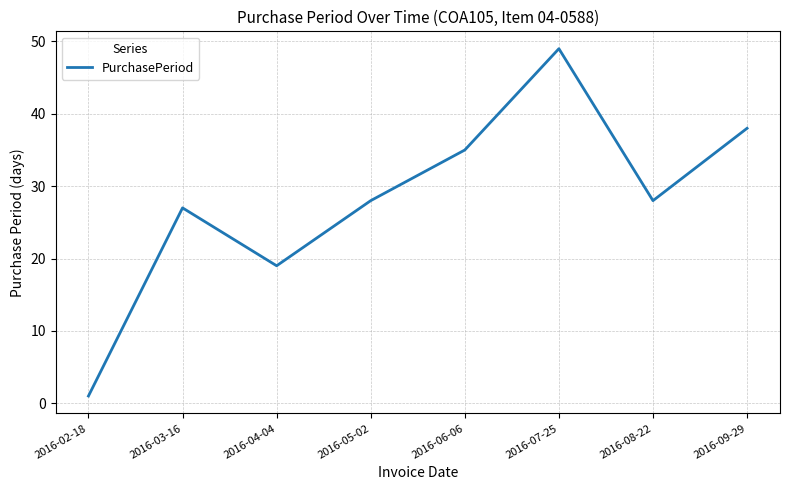

What is the average value?

28